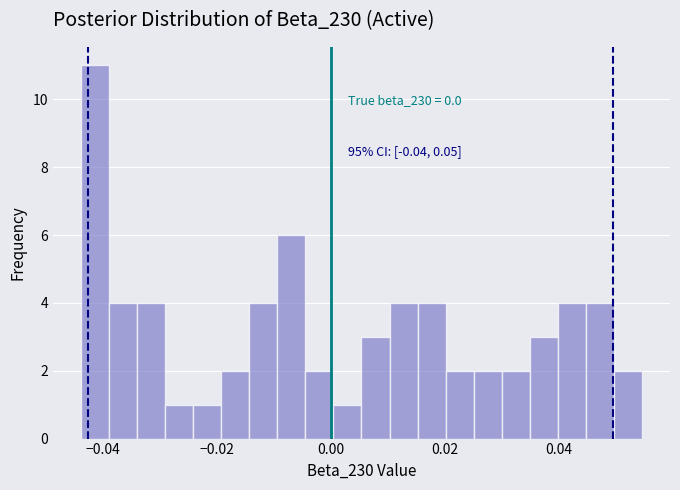

Read against the x-axis, roughly where is the centre of the tallest bar?

-0.042